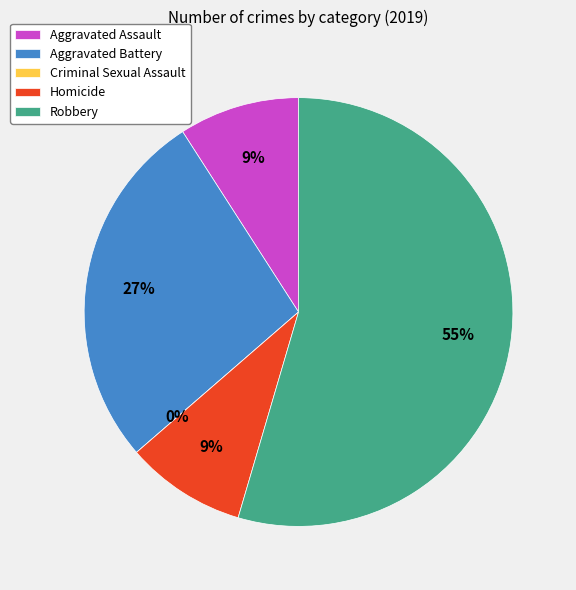

Rank the categories by value from highest to lowest.

Robbery, Aggravated Battery, Aggravated Assault, Homicide, Criminal Sexual Assault